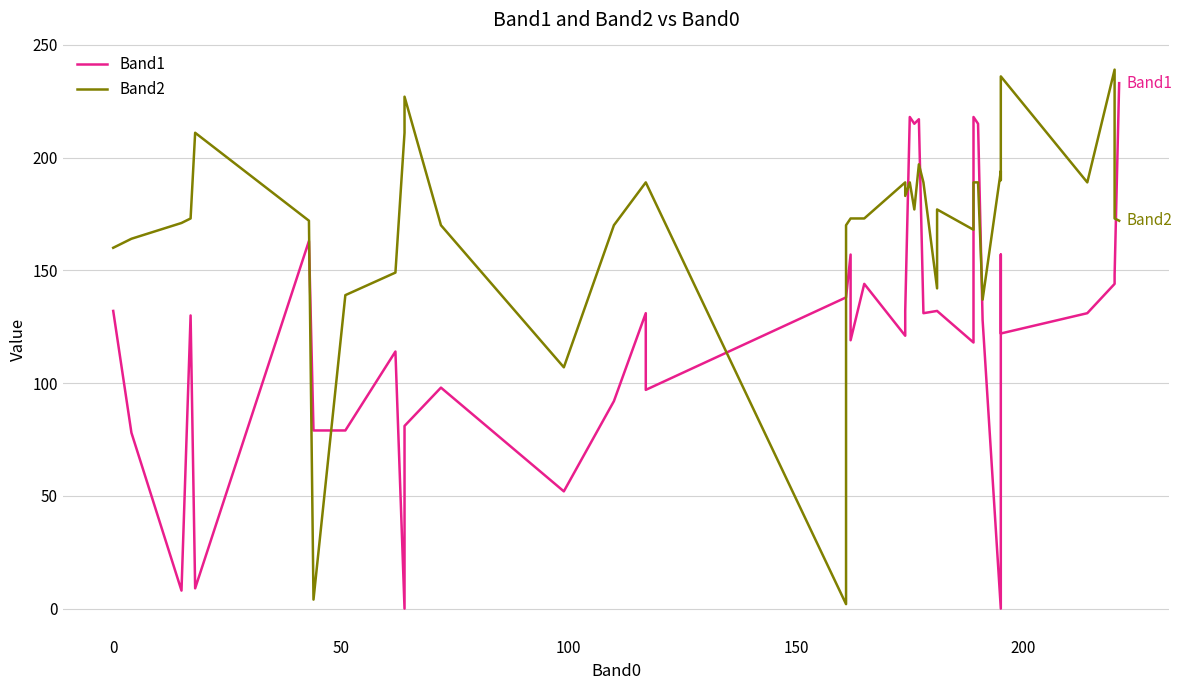

What is the difference between the second highest and minimum values in the Band2 series?

234